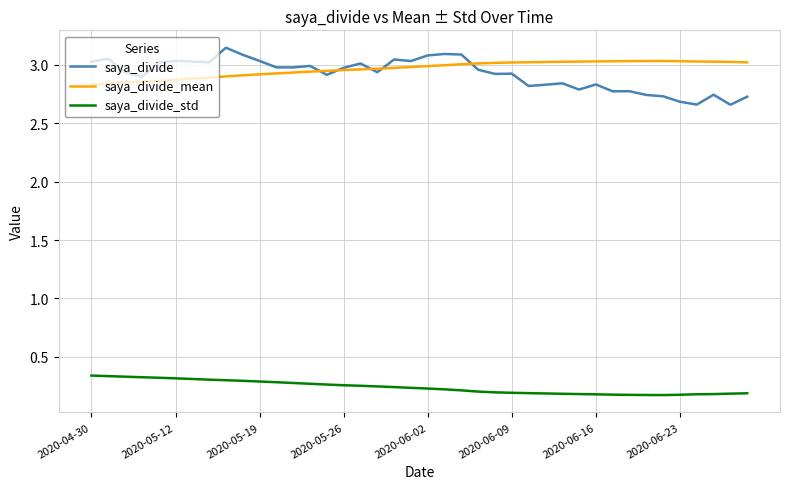

True or false: saya_divide and saya_divide_mean cross at least once.

True